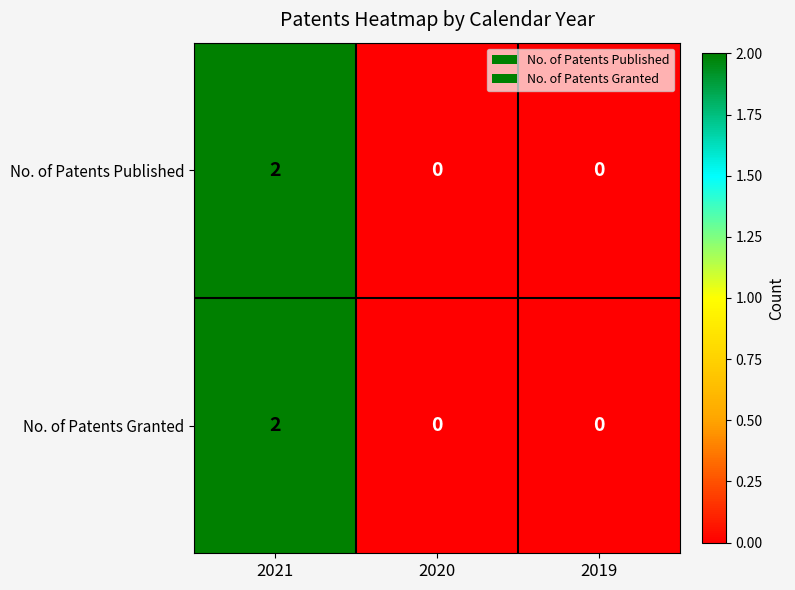

At which category is the sum across all series the highest?

2021